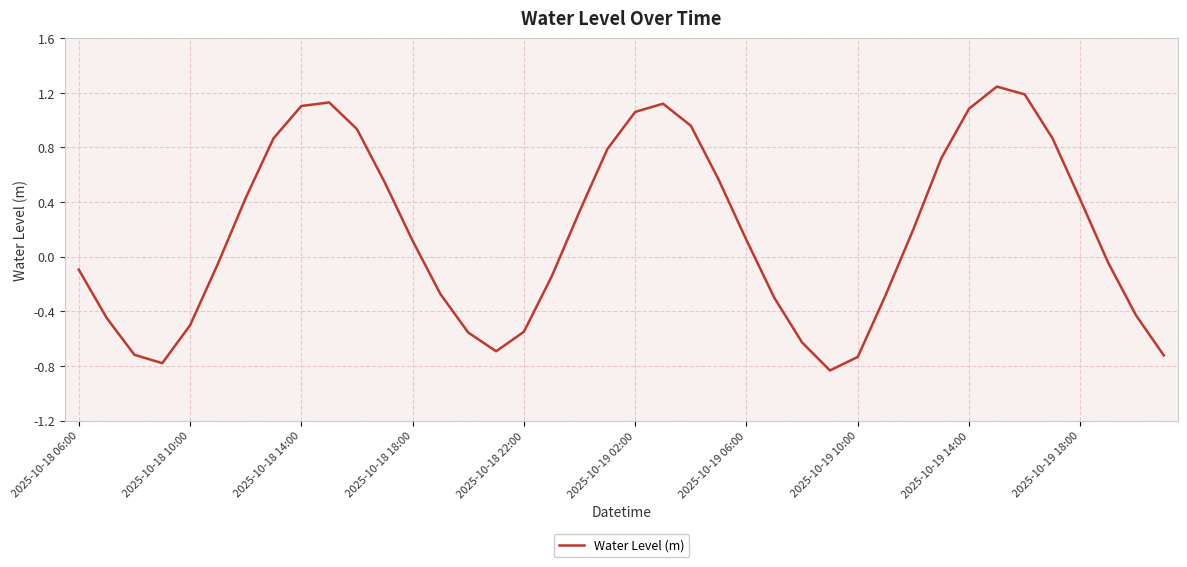

What is the difference between the maximum and minimum values?

2.1